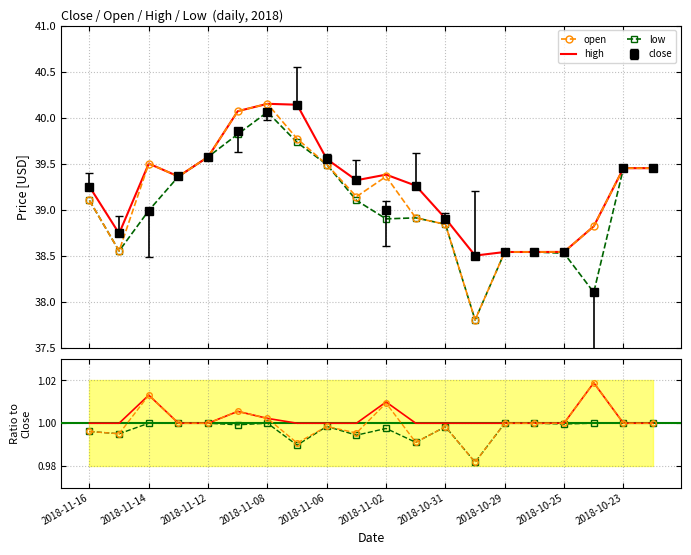

How many values in the open/close series exceed 1?

5